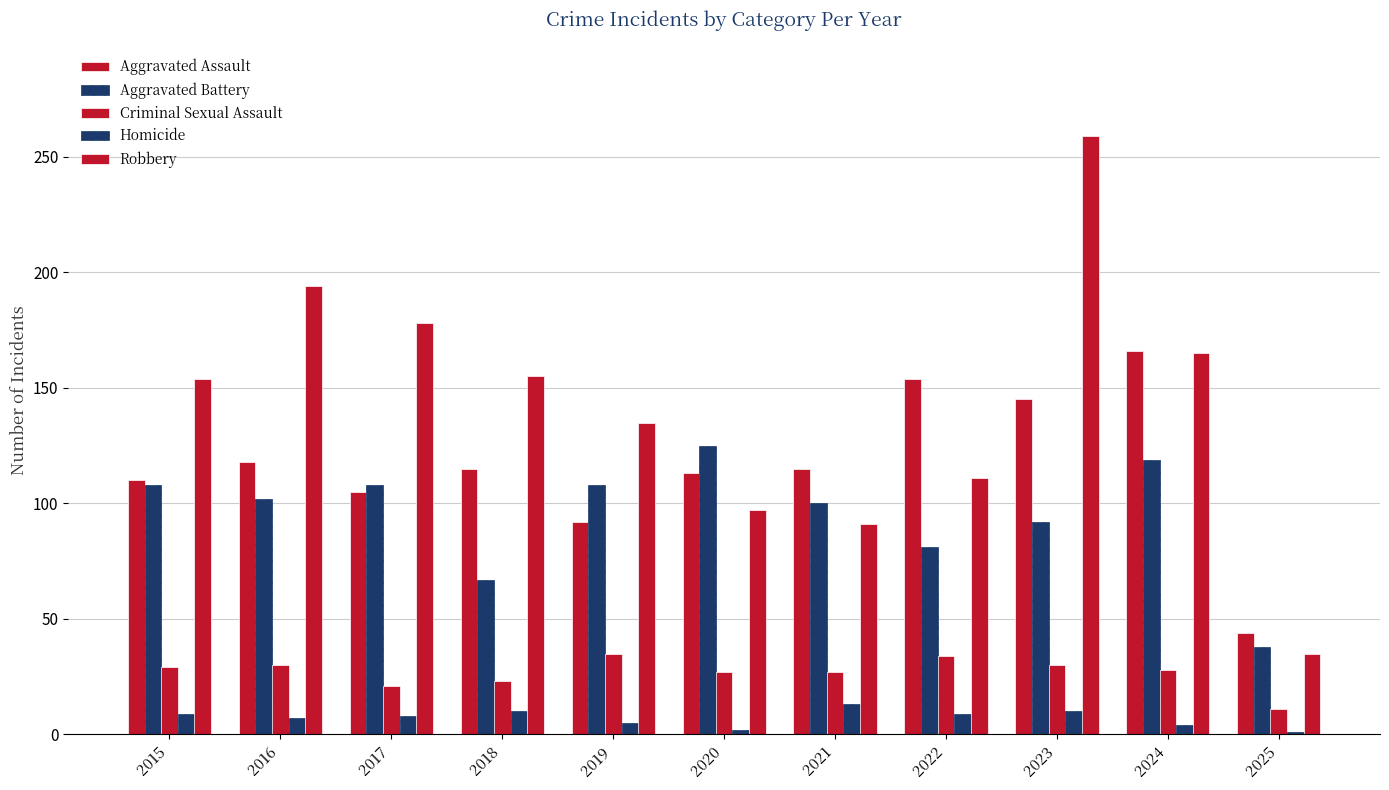

How many categories are shown in the chart?

11